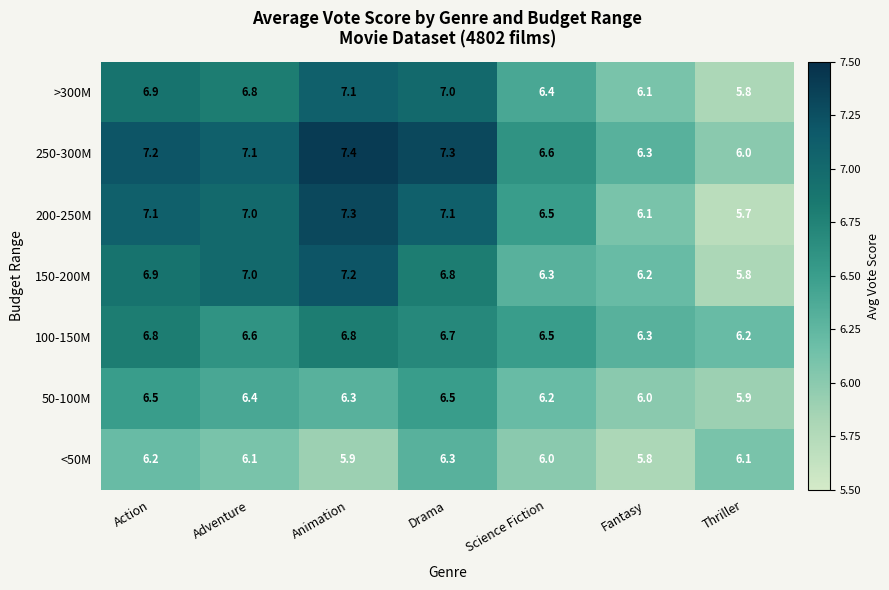

At which label does 200-250M first exceed 7?

Action